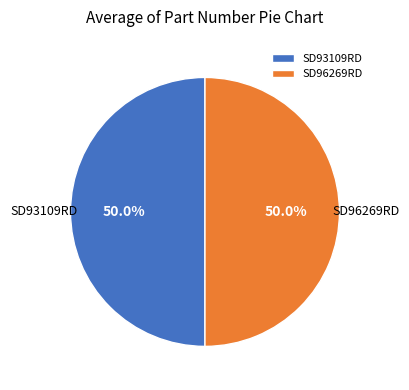

What is the ratio of the value at SD93109RD to the value at SD96269RD?

1.0